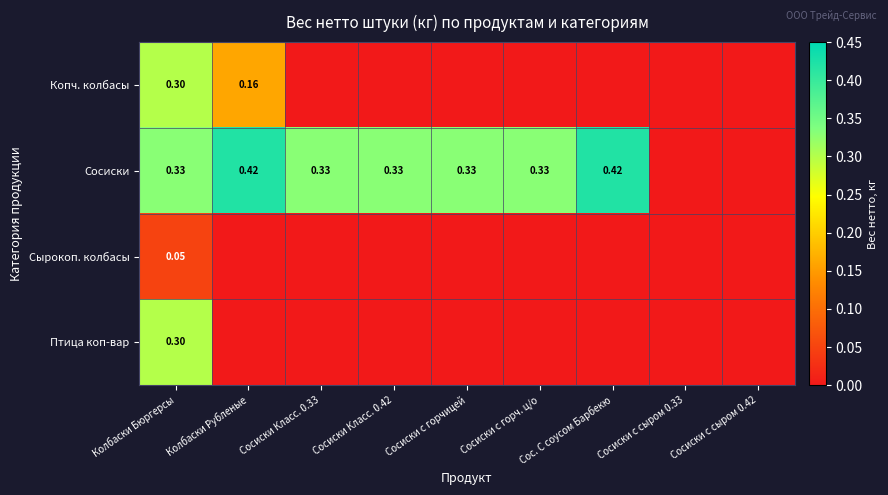

The value of Копч. колбасы at Колбаски Бюргерсы is 0.3. True or false?

True